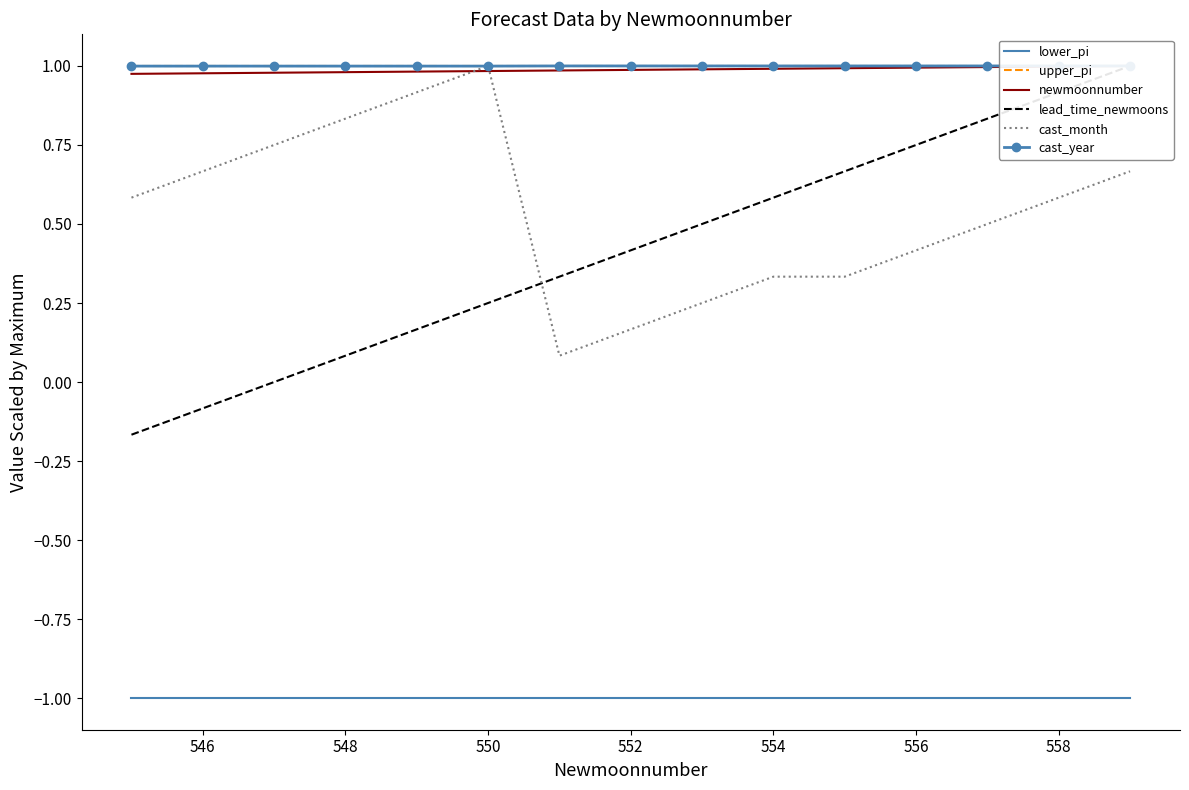

Reading left to right, list all the values displayed in this chart.

lower_pi: -1.0	-1.0	-1.0	-1.0	-1.0	-1.0	-1.0	-1.0	-1.0	-1.0	-1.0	-1.0	-1.0	-1.0	-1.0
upper_pi: 1.0	1.0	1.0	1.0	1.0	1.0	1.0	1.0	1.0	1.0	1.0	1.0	1.0	1.0	1.0
newmoonnumber: 1.0	1.0	1.0	1.0	1.0	1.0	1.0	1.0	1.0	1.0	1.0	1.0	1.0	1.0	1.0
lead_time_newmoons: -0.2	-0.1	0.0	0.1	0.2	0.2	0.3	0.4	0.5	0.6	0.7	0.8	0.8	0.9	1.0
cast_month: 0.6	0.7	0.8	0.8	0.9	1.0	0.1	0.2	0.2	0.3	0.3	0.4	0.5	0.6	0.7
cast_year: 1.0	1.0	1.0	1.0	1.0	1.0	1.0	1.0	1.0	1.0	1.0	1.0	1.0	1.0	1.0